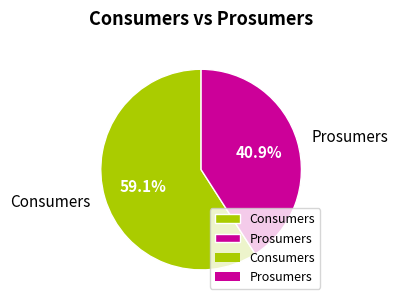

Is the sum of Consumers and Prosumers greater than half?

Yes